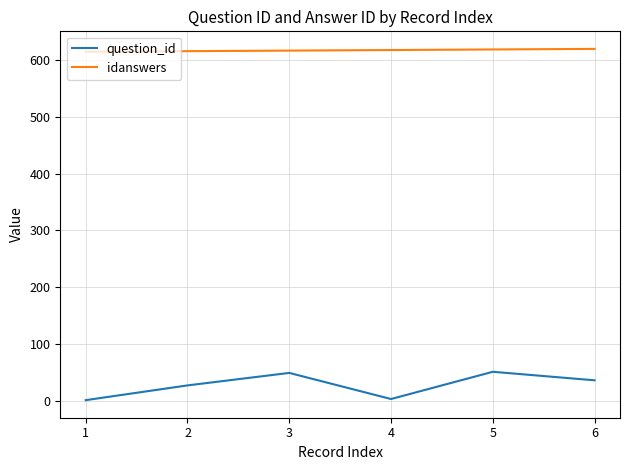

Which series has the widest spread of values?

question_id